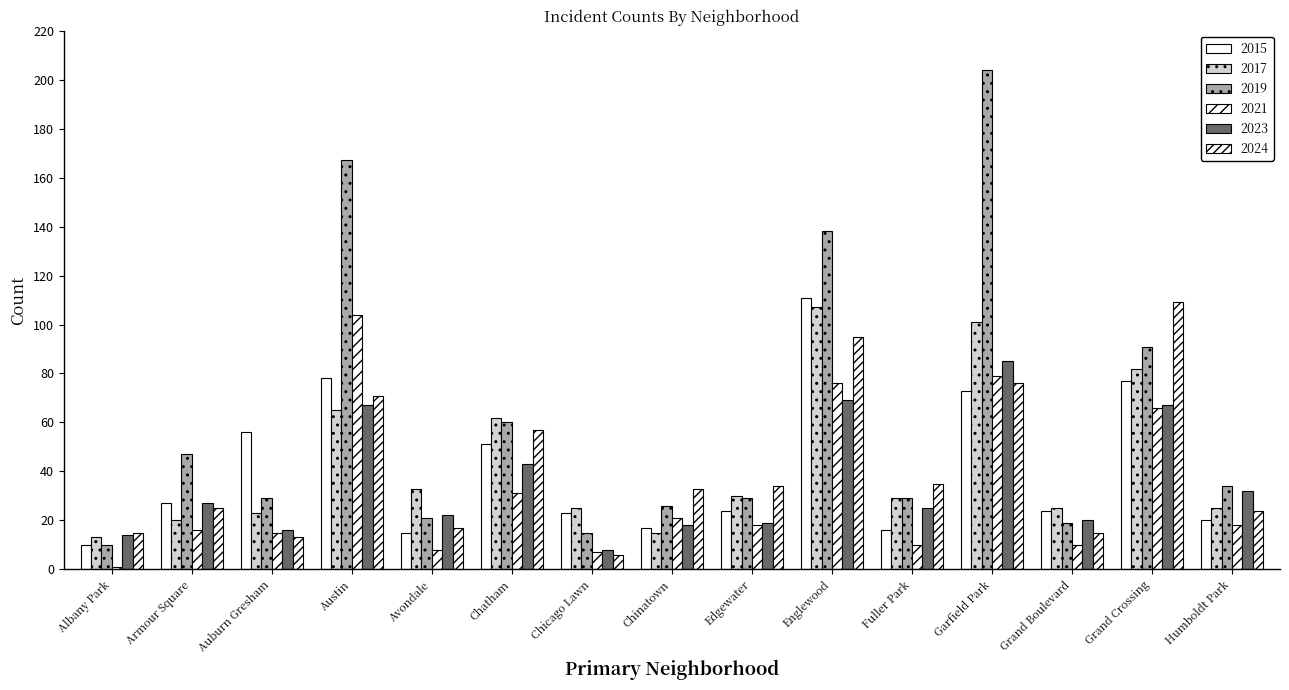

Does the chart contain stacked bars?

No